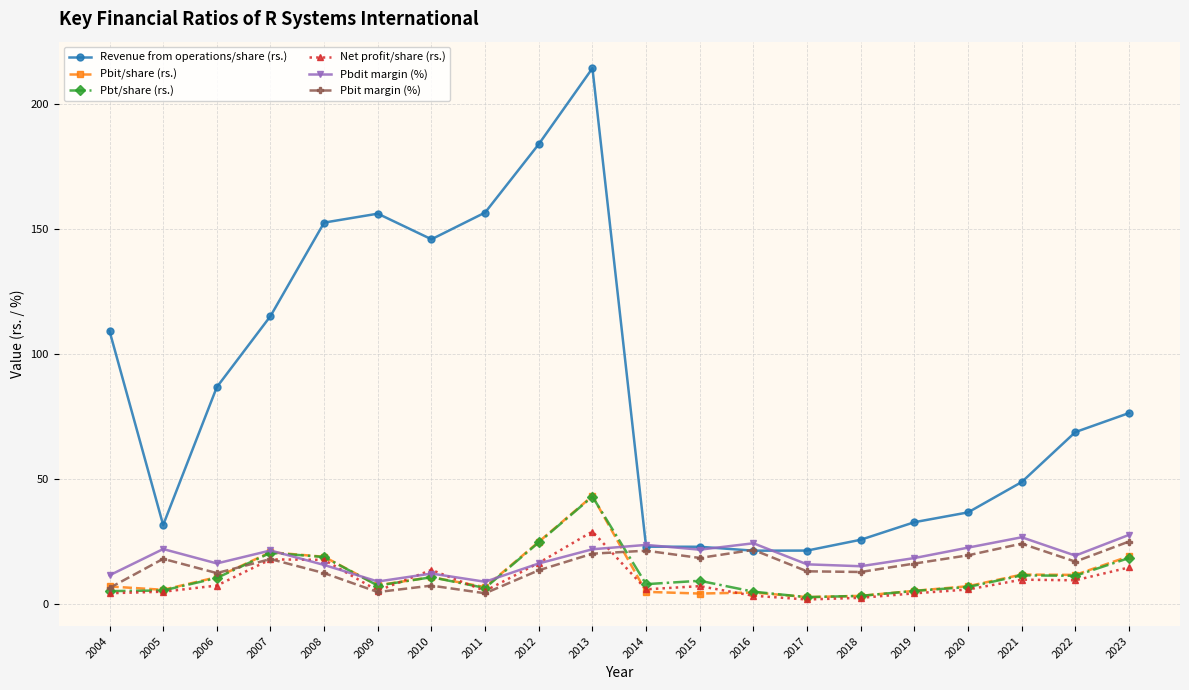

What is the value of the Pbit/share (rs.) point at the 7th from the left?

10.8